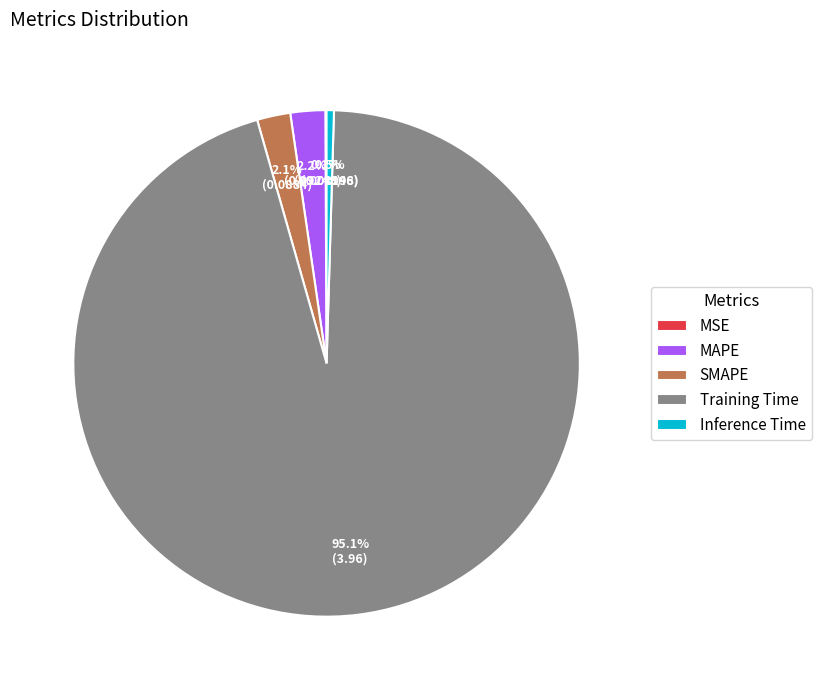

What percentage is NOT represented by MAPE?

97.8%